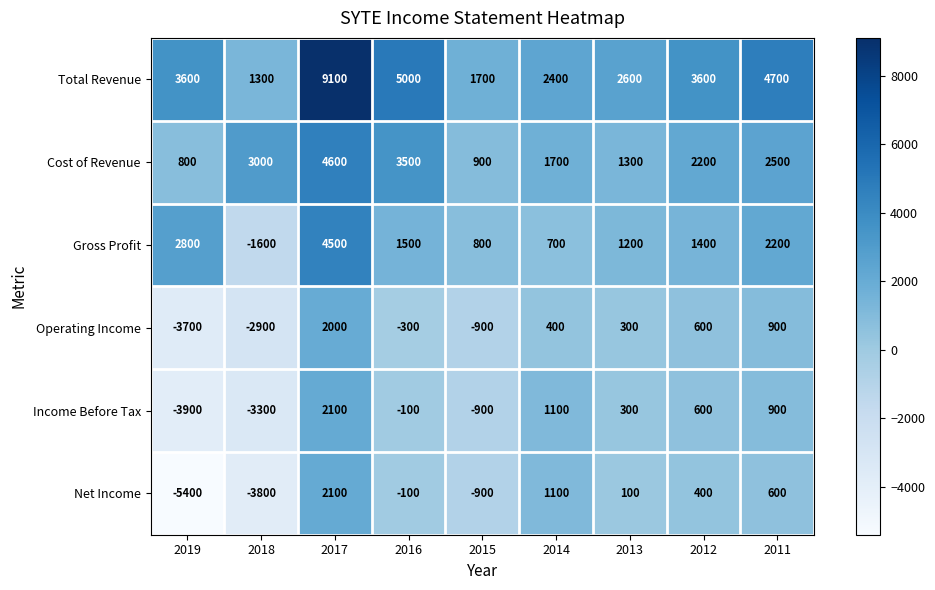

Which series has the largest total across all categories?

Total Revenue